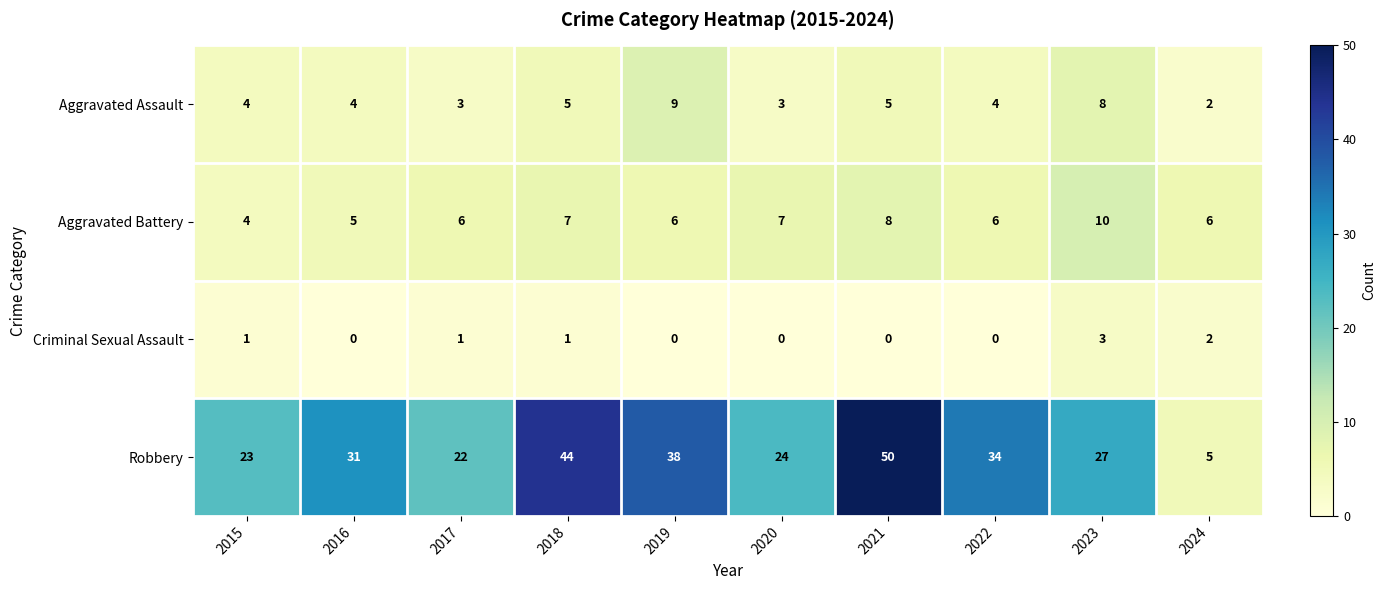

True or false: Criminal Sexual Assault has a value of 0 at 2020.

True